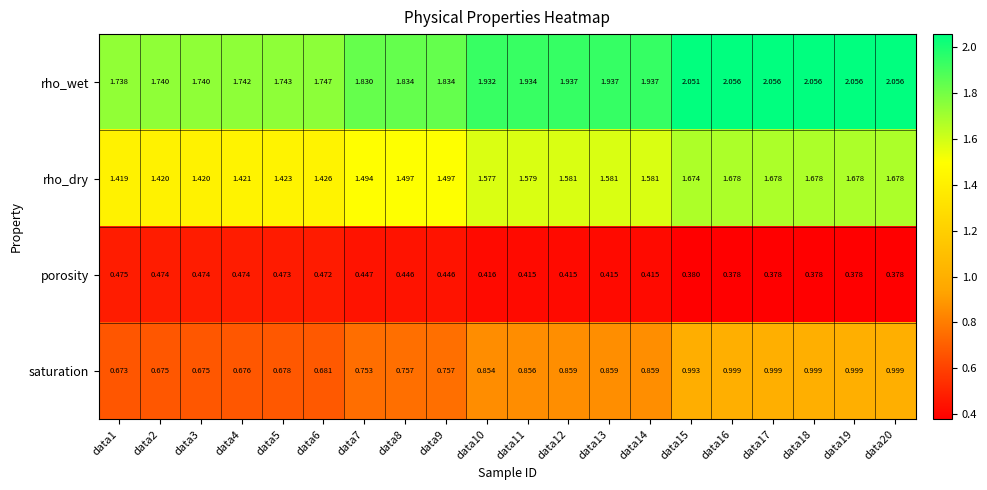

At how many categories does at least one series exceed 1?

20